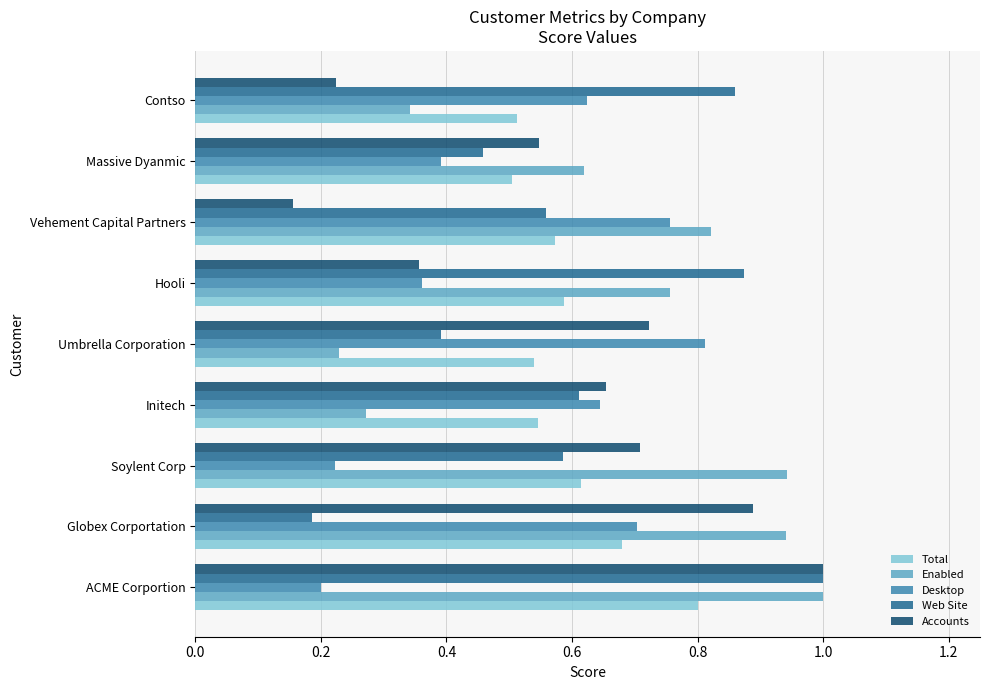

At how many categories does at least one series exceed 0?

9